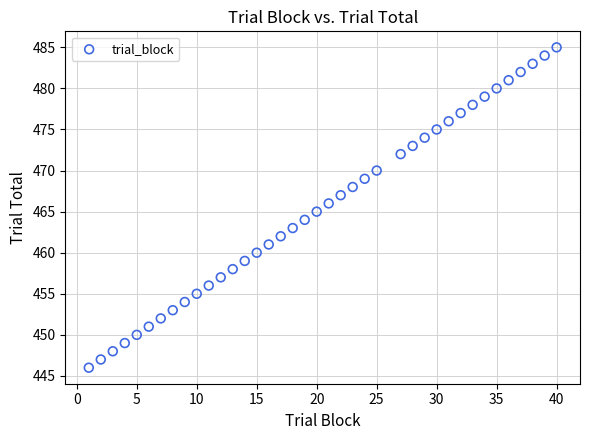

What is the range of X values (max minus min)?

39